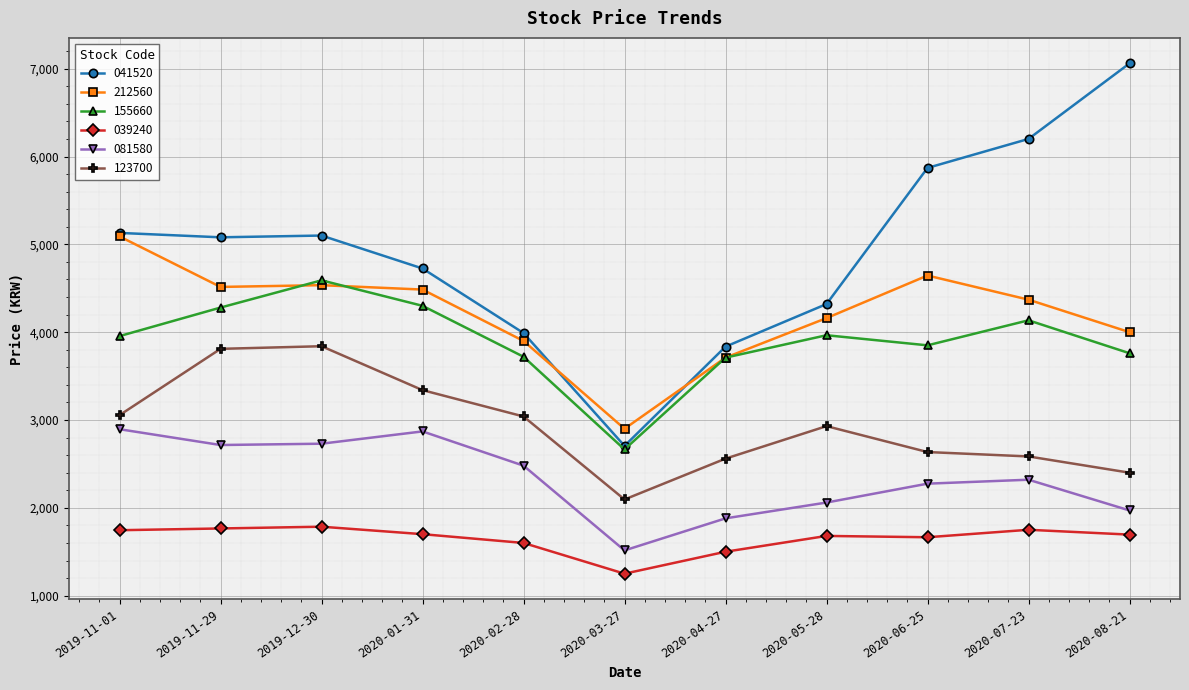

What is the label of the 2nd point from the left?

2019-11-29